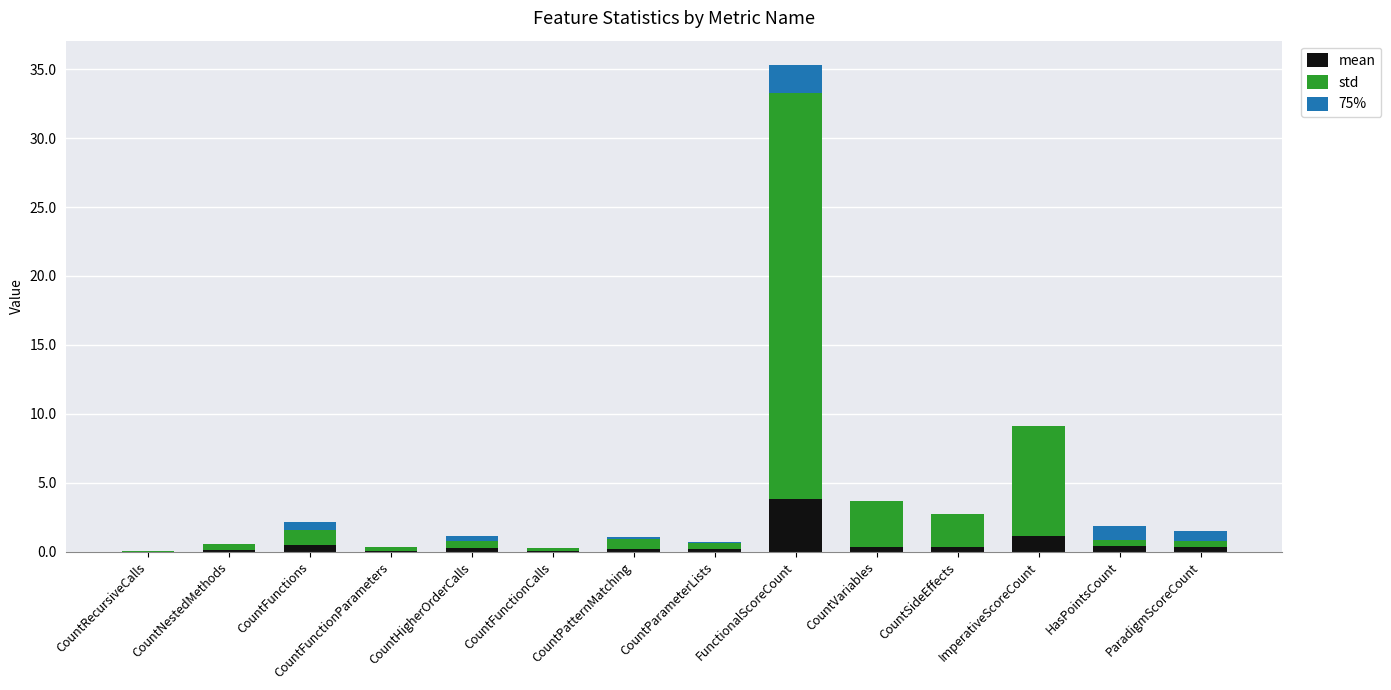

At which category is the sum across all series the highest?

FunctionalScoreCount